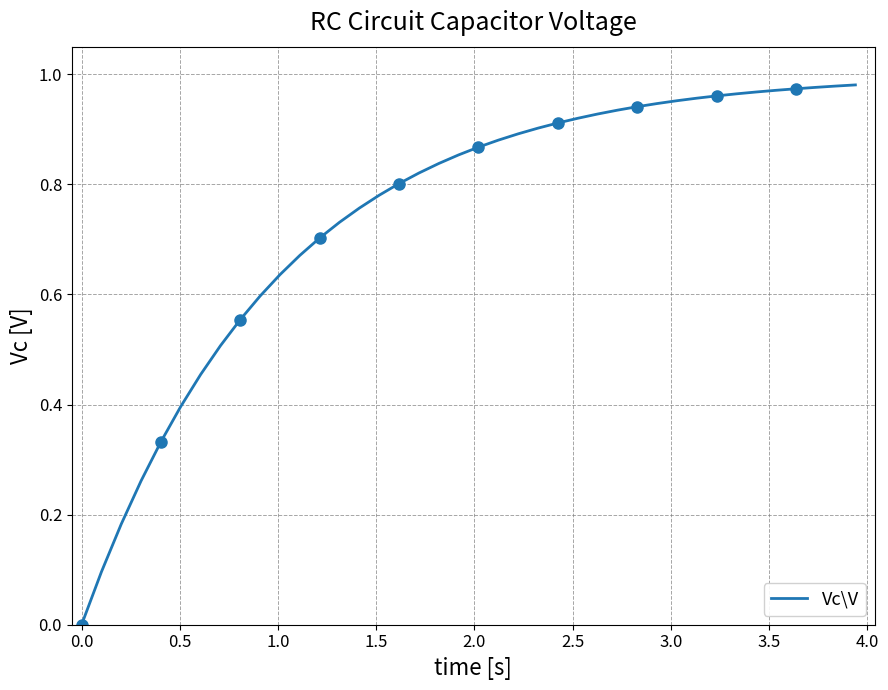

What is the value of the 31st point from the left?

1.0